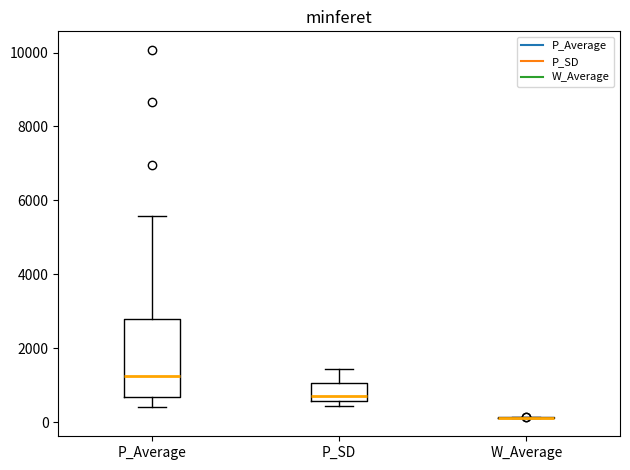

Where is the upper edge of the box for P_Average on the y-axis? The values are not printed on the chart, so give them approximately, as read against the axis.

2800